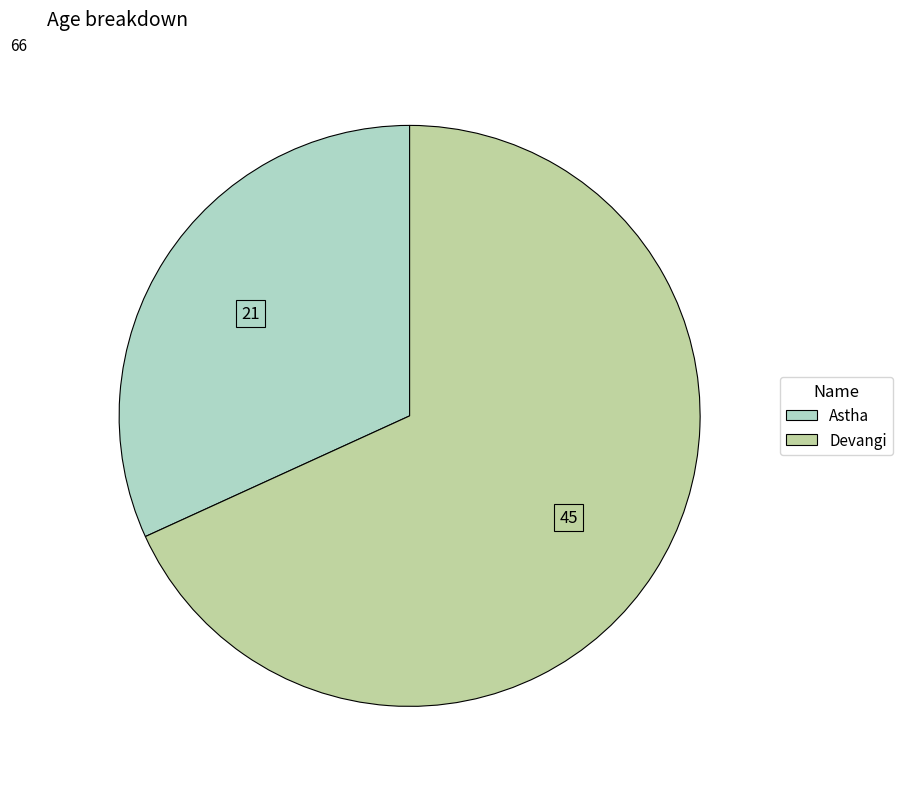

Approximately how many times larger is the value at Astha compared to Devangi?

0.5